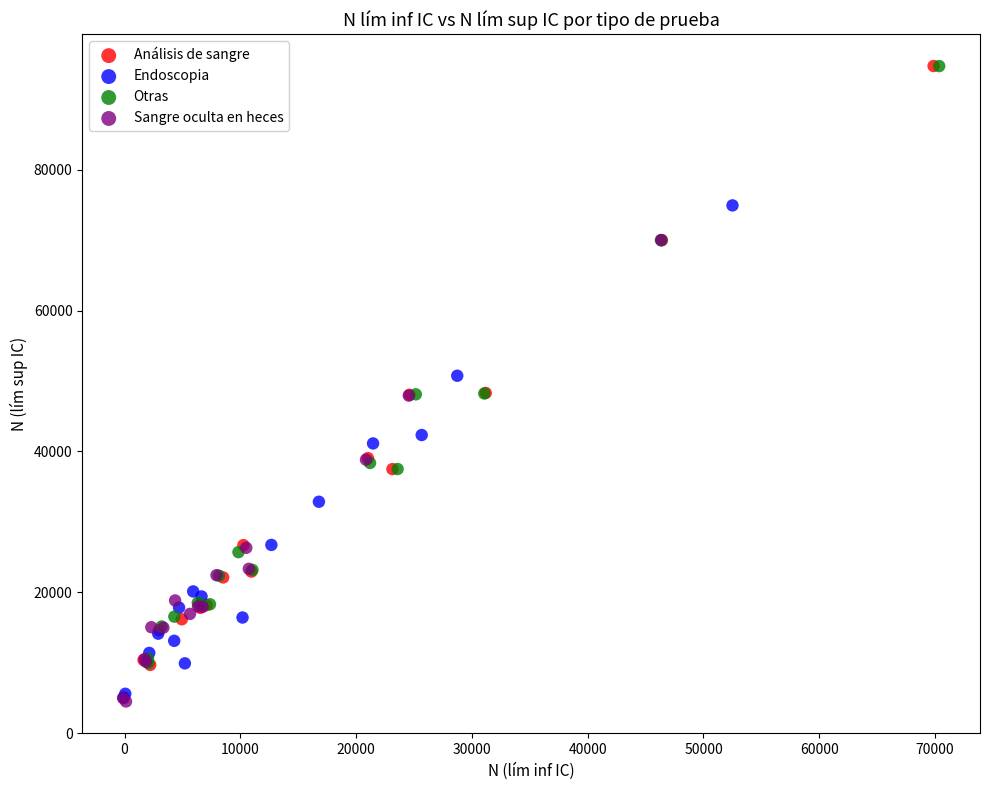

Which series has the largest Y range (max minus min)?

Análisis de sangre